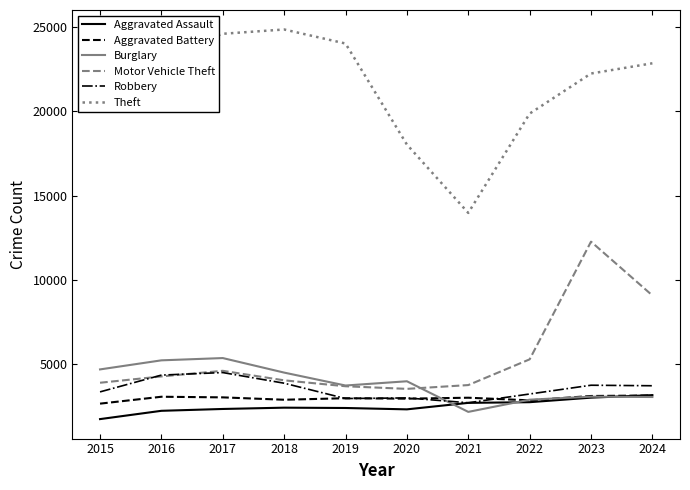

Is the value of Aggravated Assault at 2024 greater than the value of Robbery at 2017?

No